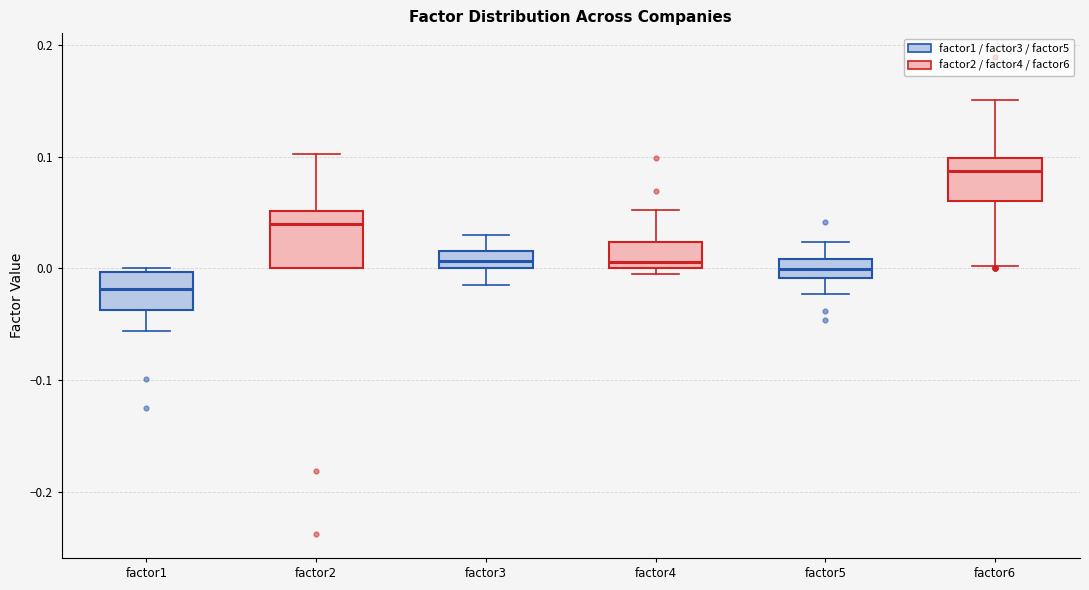

Which box's median line is the lowest?

factor1